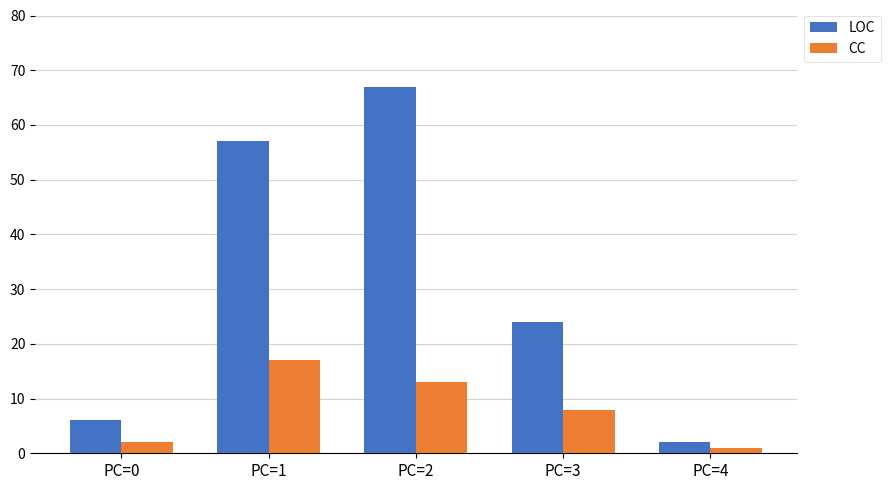

How many values in the CC series are below 8?

2